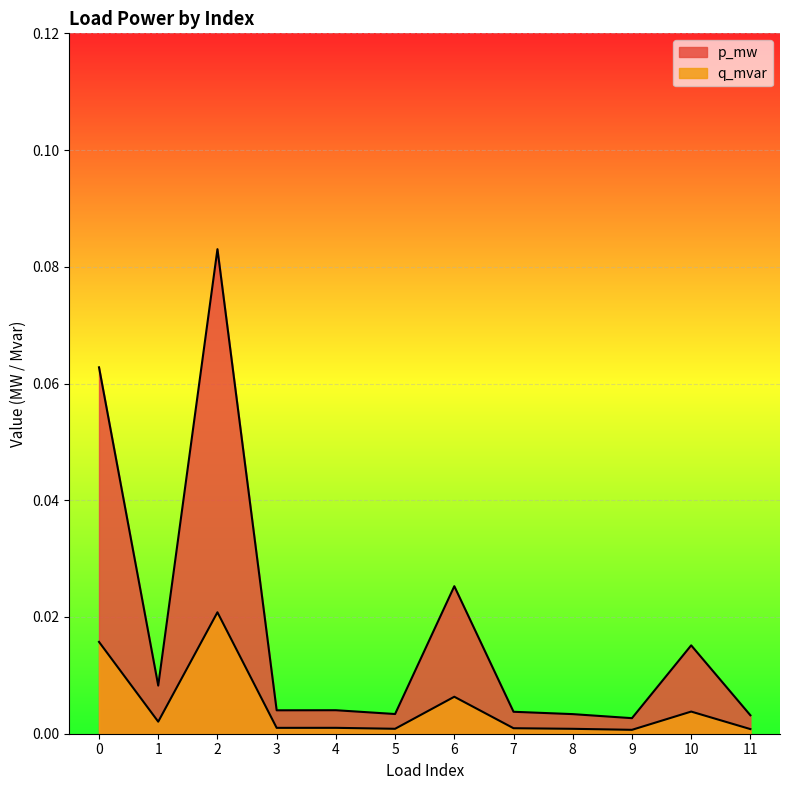

True or false: p_mw and q_mvar intersect in this chart.

False